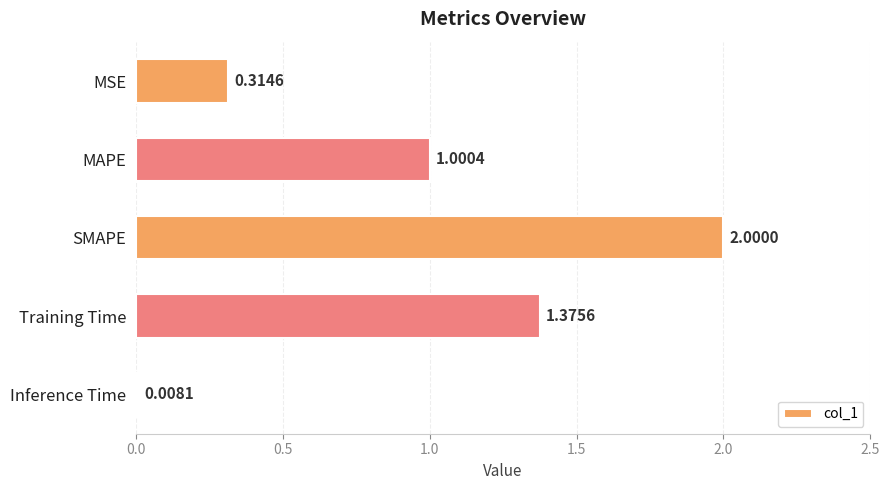

What is the label of the 2nd bar from the top?

MAPE